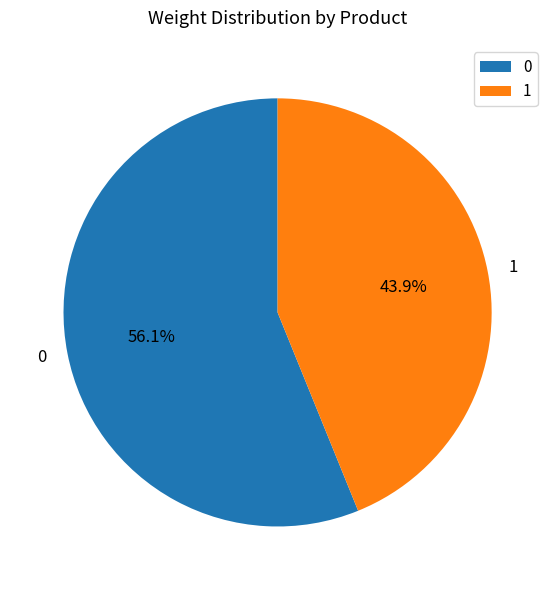

How many segments does this pie chart have?

2